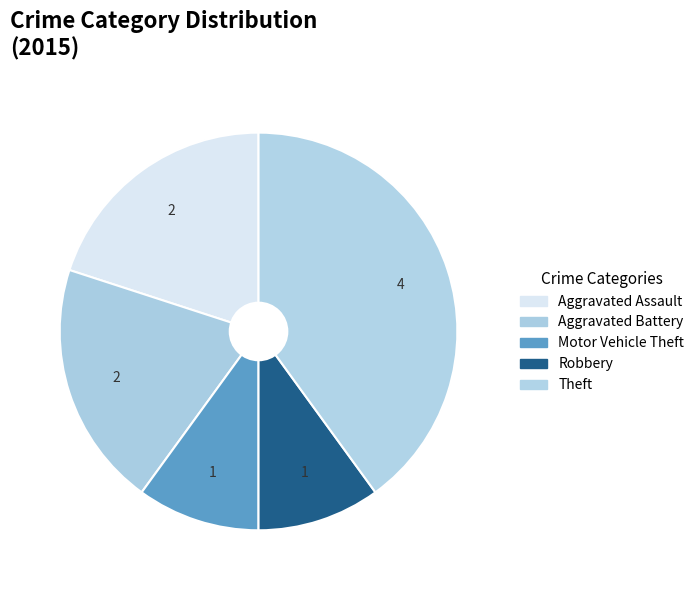

How many segments does this pie chart have?

5